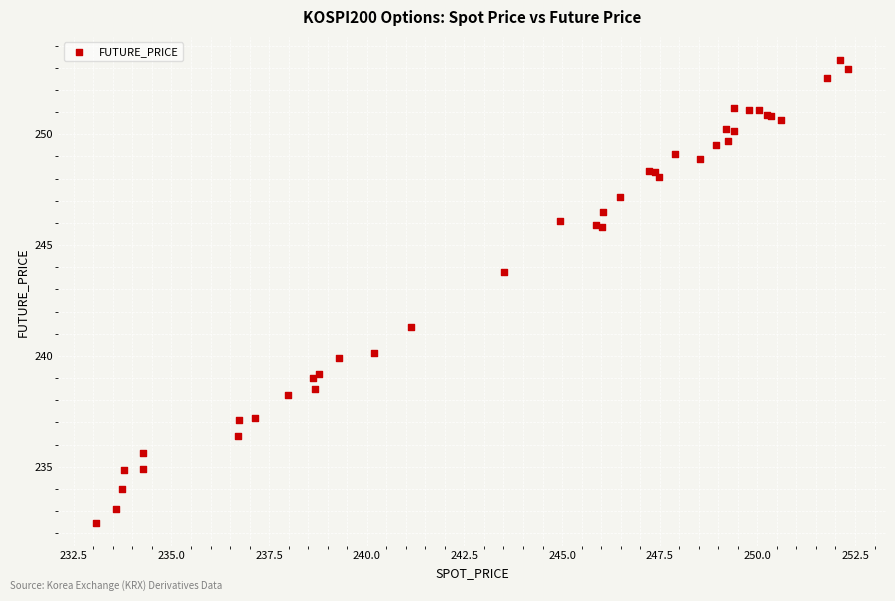

What Y value in the scatter plot is closest to 242?

241.3